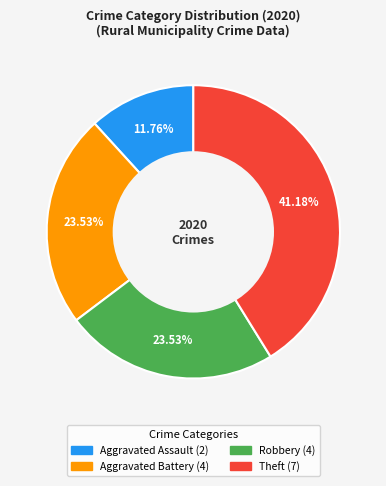

Is there a majority slice in this chart?

No